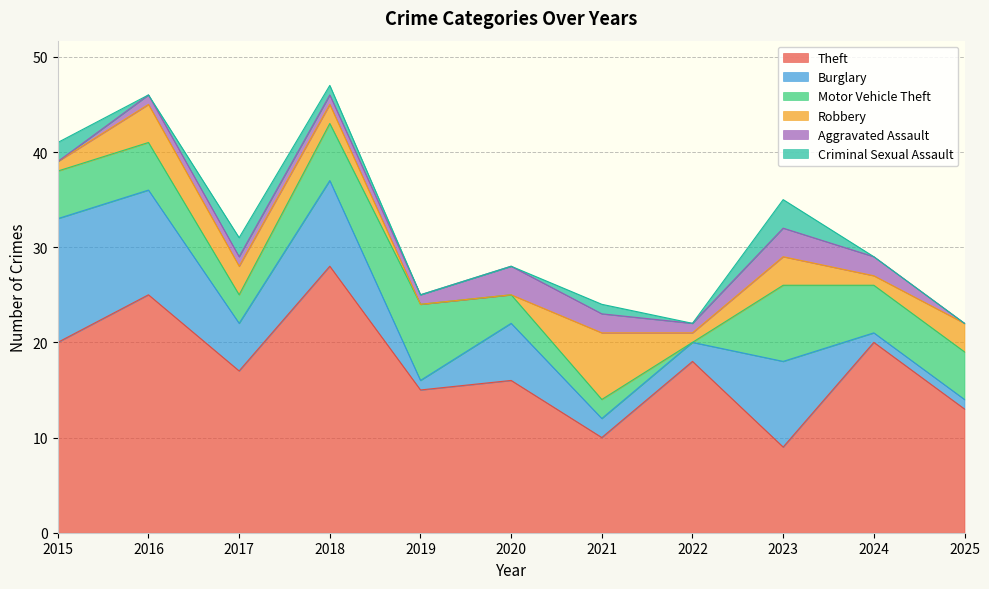

What is the highest value of the Burglary series?

13